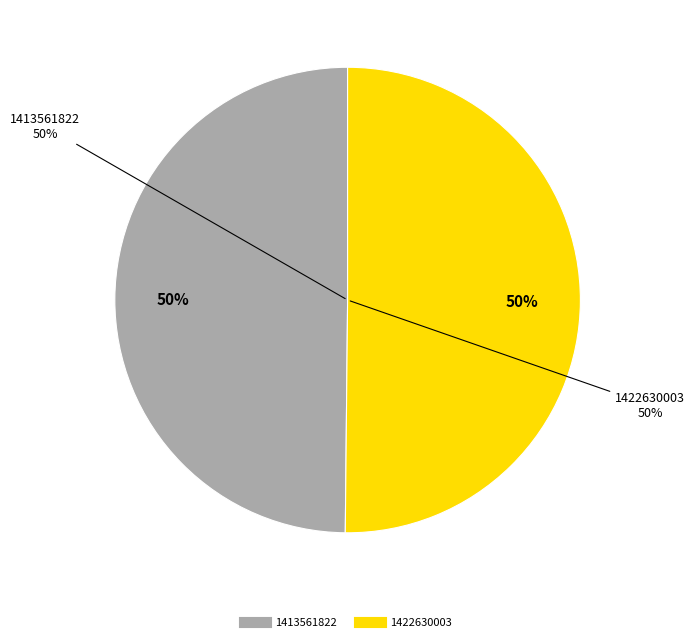

Combined, what portion of the pie is 1413561822 and 1422630003?

100.0%